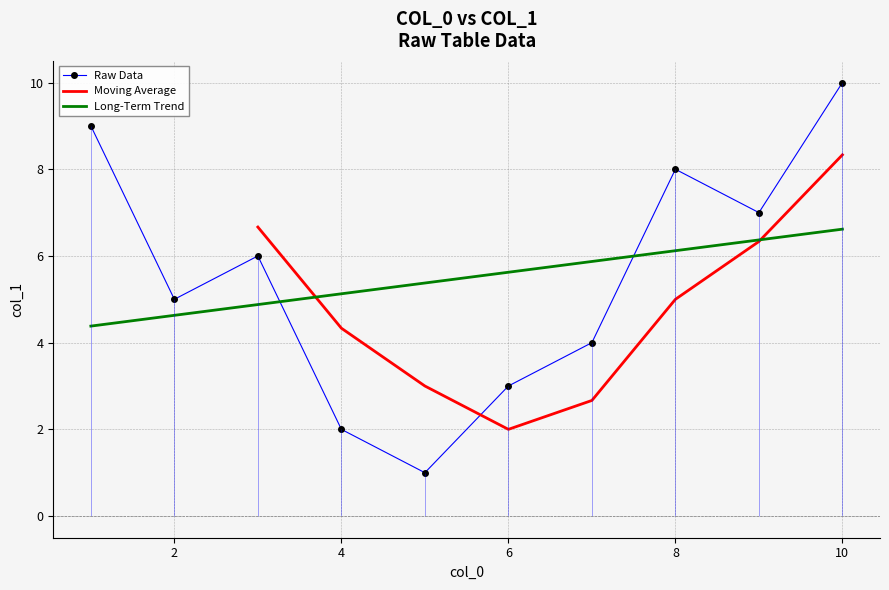

Which has a higher value, 9 or 10?

10